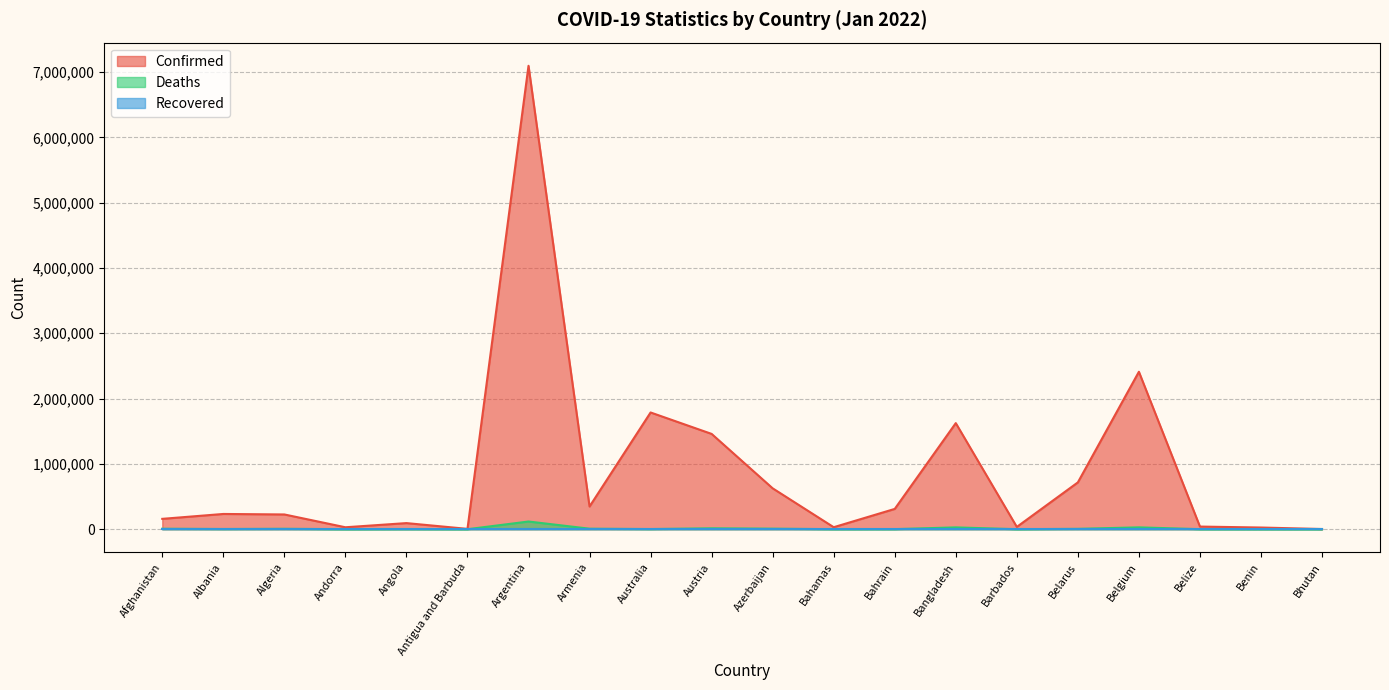

Where is the first local maximum for Confirmed?

Albania